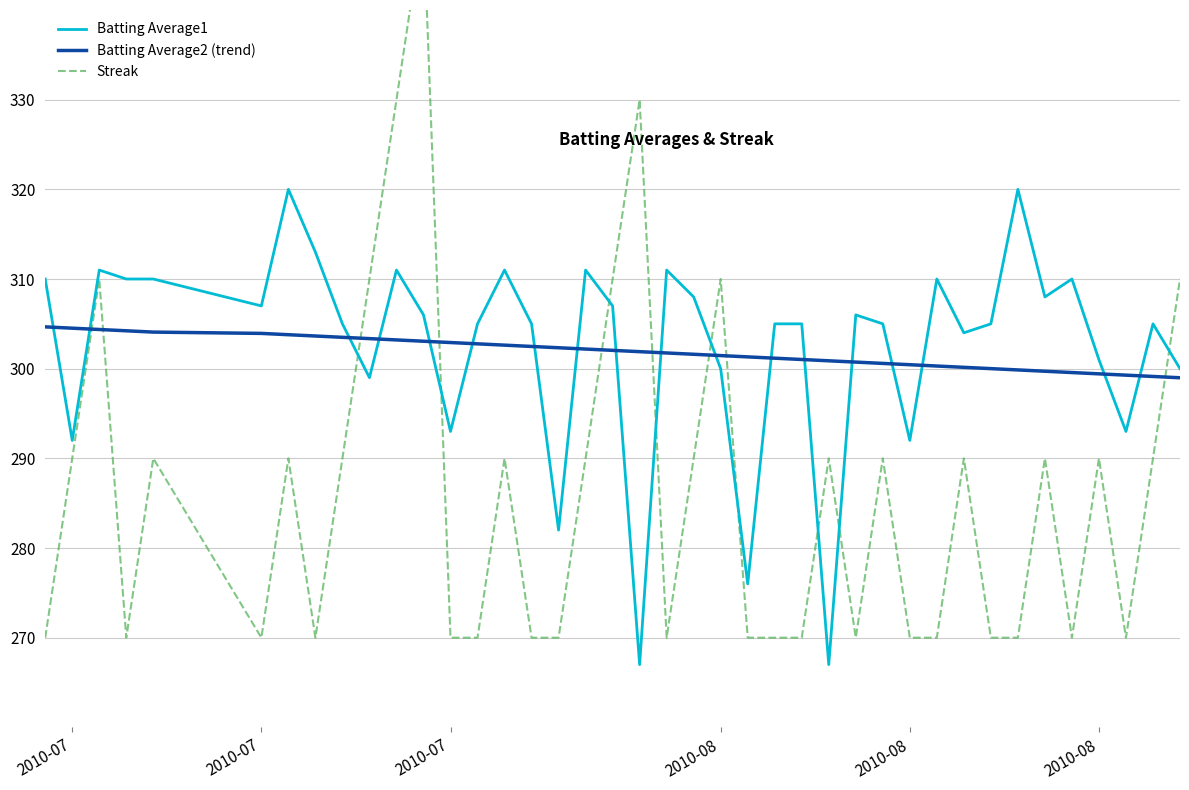

List the series in order of their peak value, highest first.

Streak, Batting Average1, Batting Average2 (trend)